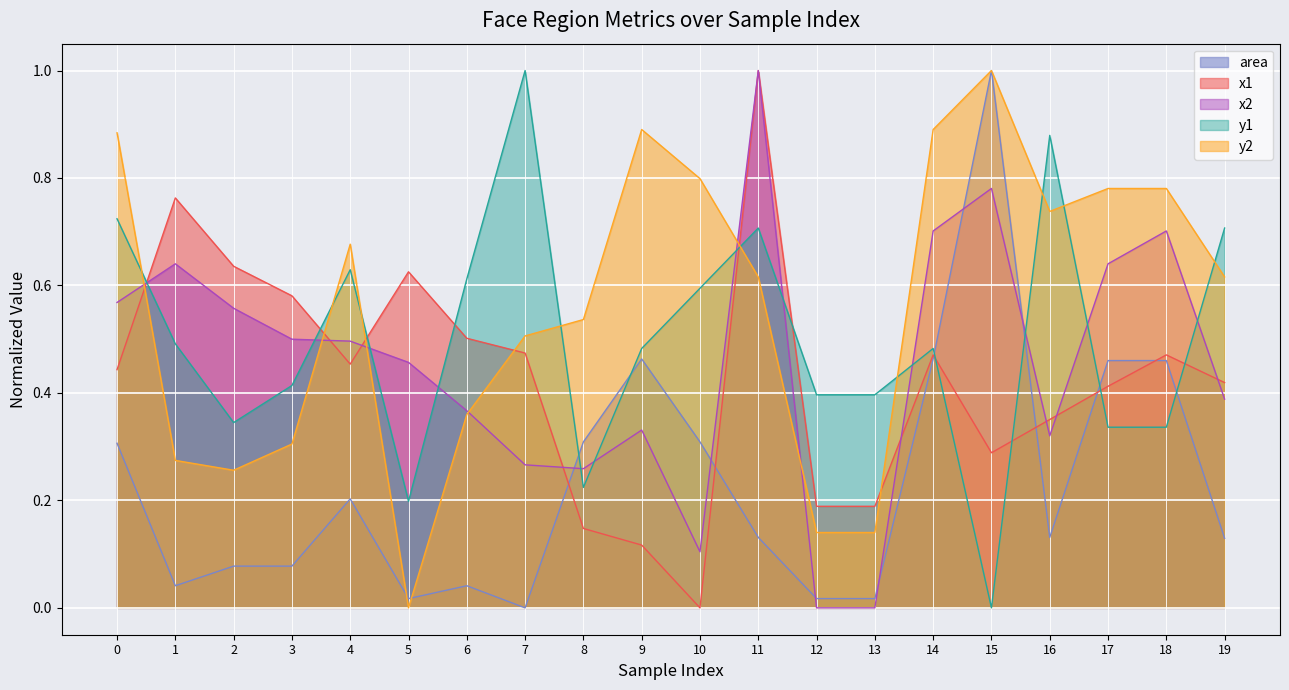

The value of y2 at 12 is 0.1. True or false?

False